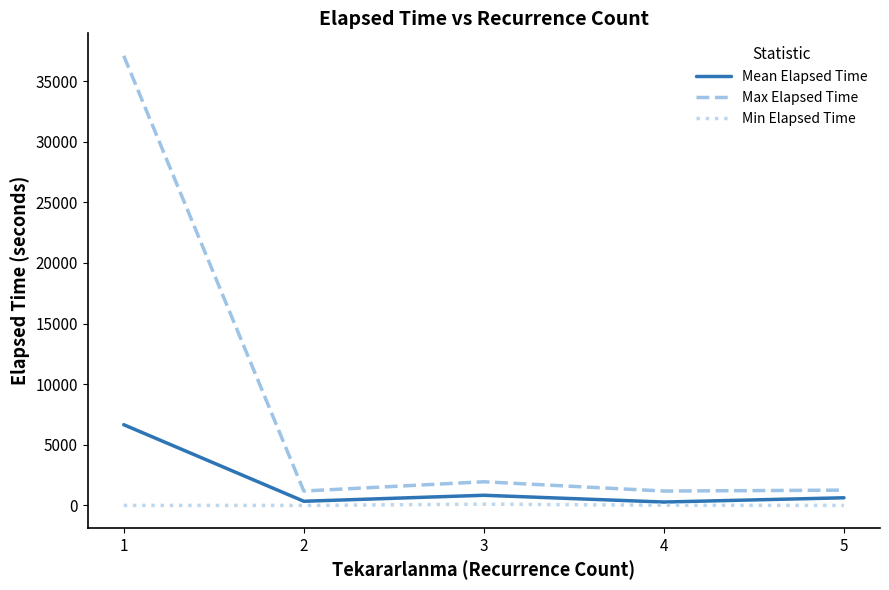

What is the sum of the Mean Elapsed Time values at 2 and 3?

1179.2